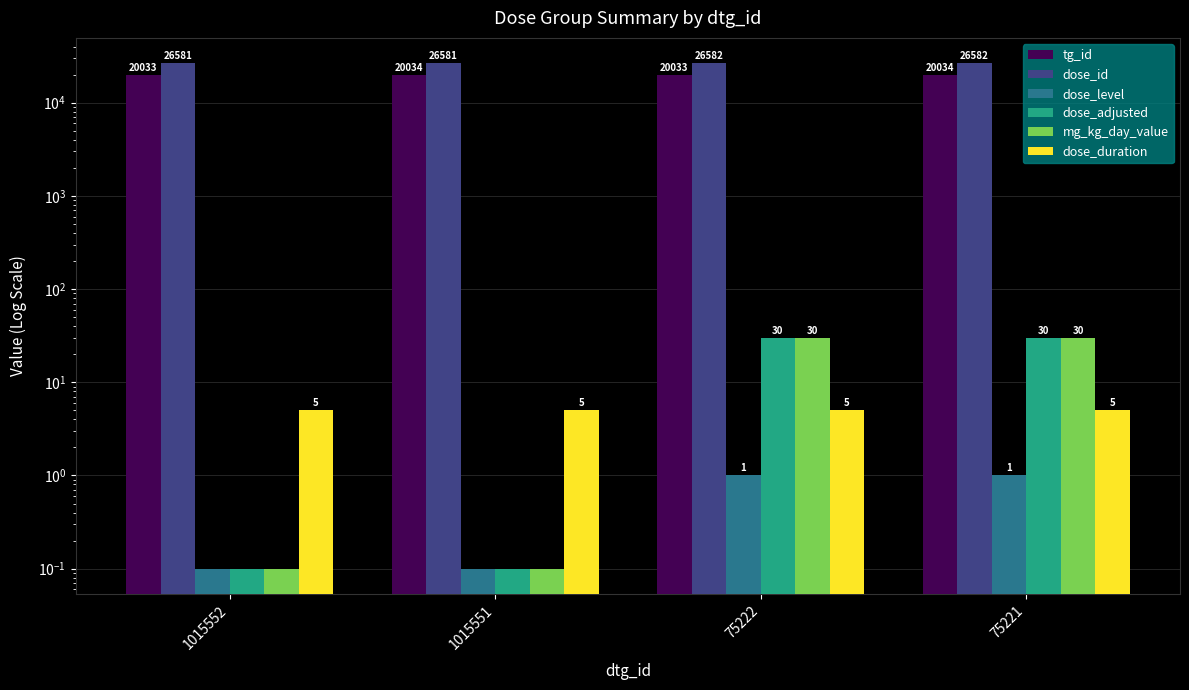

Reading left to right, transcribe all the data shown in this chart.

tg_id: 20033.0	20034.0	20033.0	20034.0
dose_id: 26581.0	26581.0	26582.0	26582.0
dose_level: 0.1	0.1	1.0	1.0
dose_adjusted: 0.1	0.1	30.0	30.0
mg_kg_day_value: 0.1	0.1	30.0	30.0
dose_duration: 5.0	5.0	5.0	5.0